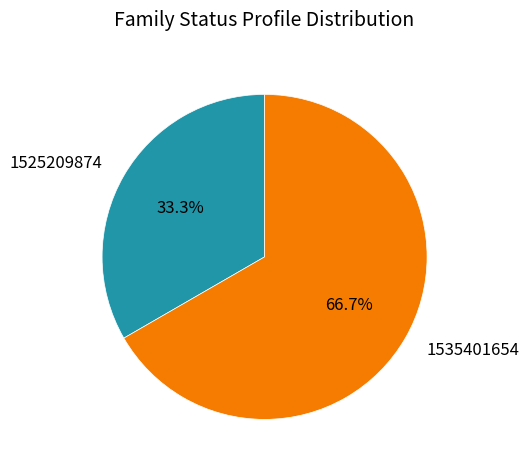

How many slices are in this pie chart?

2